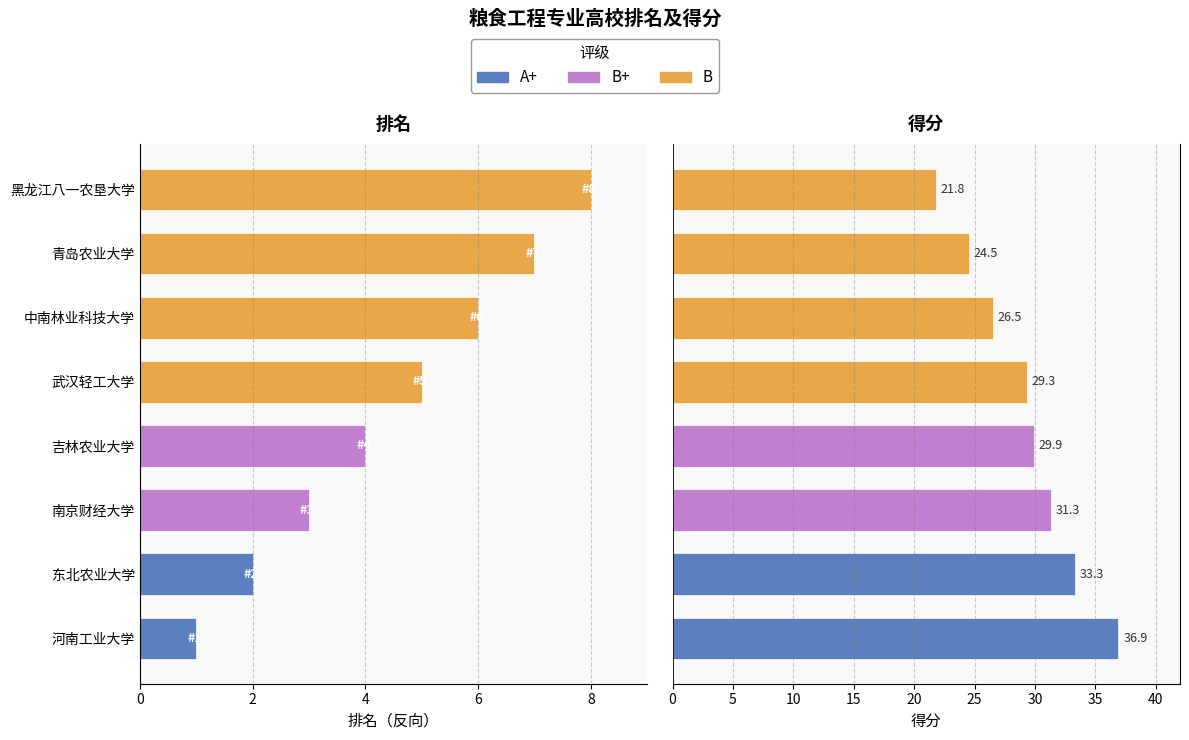

What is the minimum value for 得分?

21.8